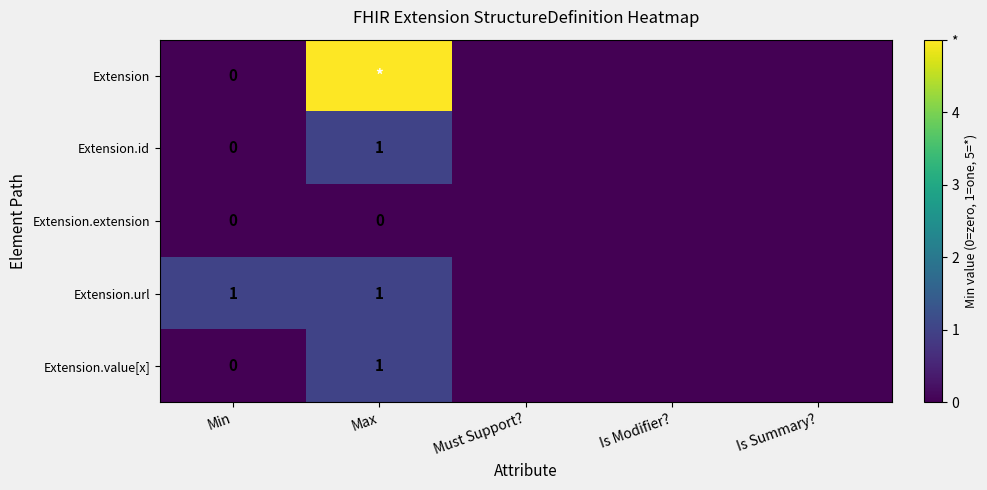

Between Must Support? and Is Modifier?, which is larger?

Must Support?